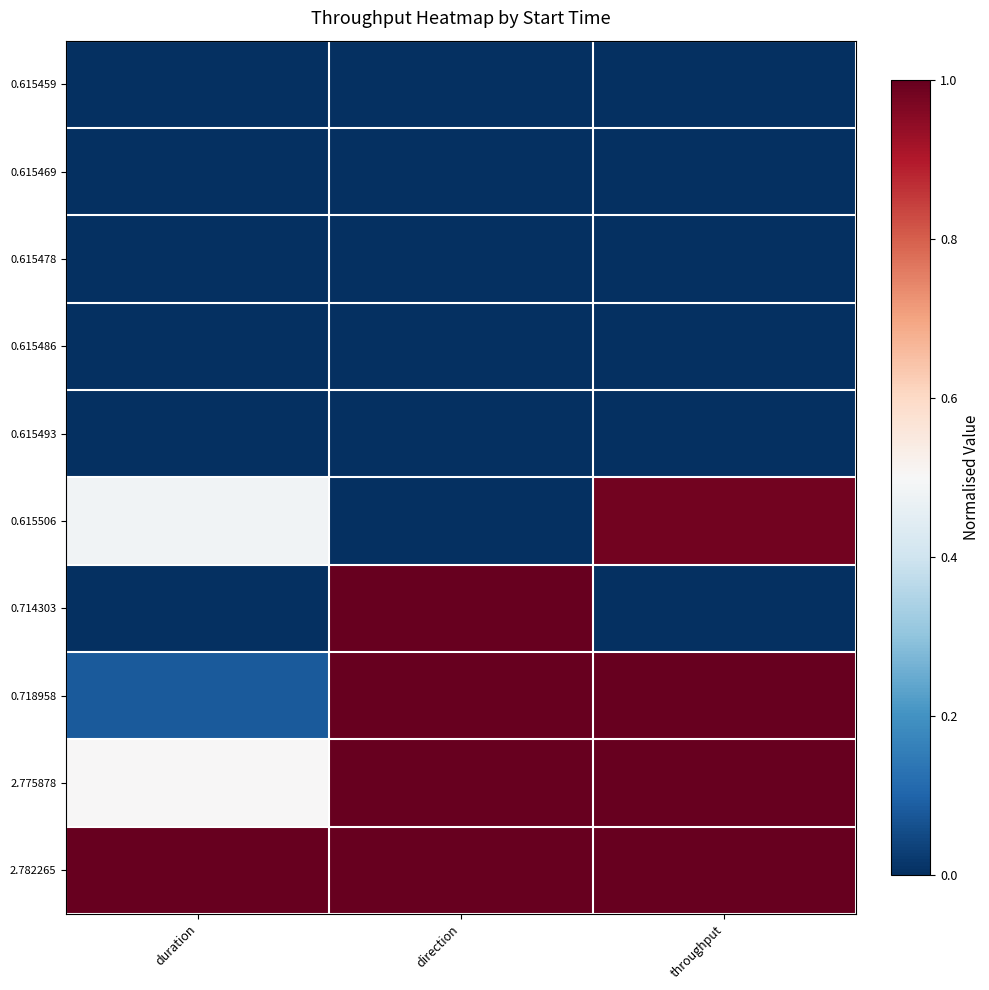

At which category does the chart reach its minimum across all series?

direction